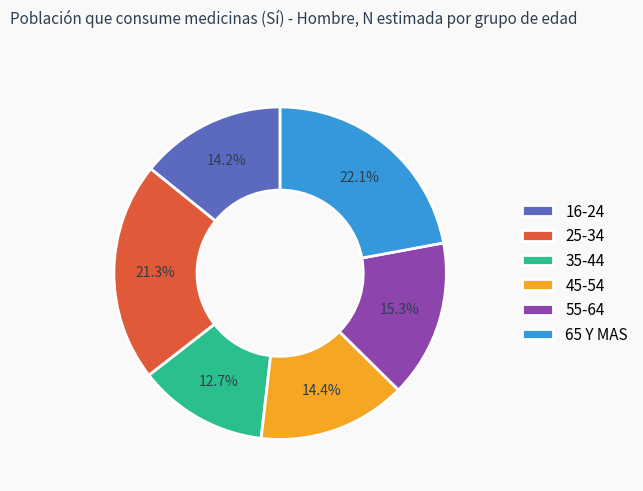

Which has a higher value, 55-64 or 45-54?

55-64